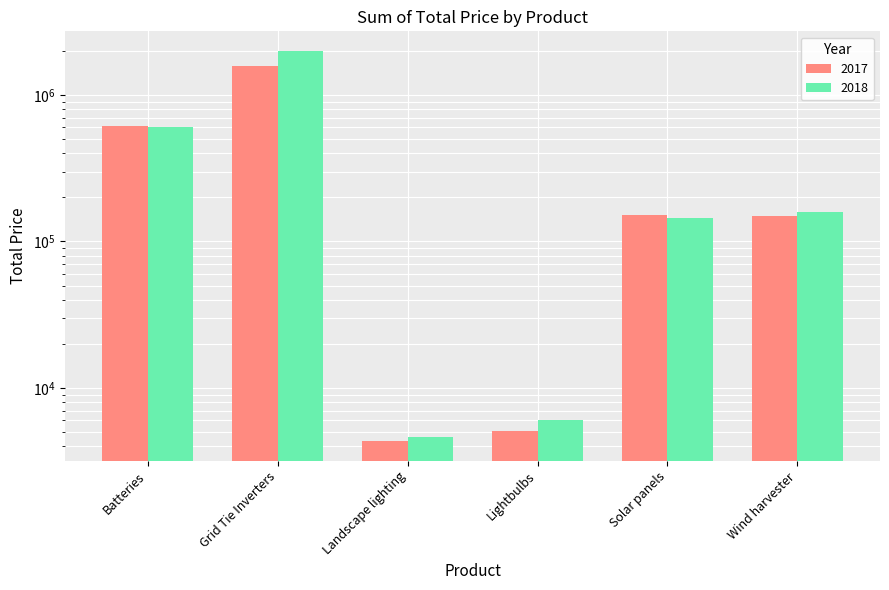

What is the value of the 2017 bar at the 3rd from the left?

4332.8